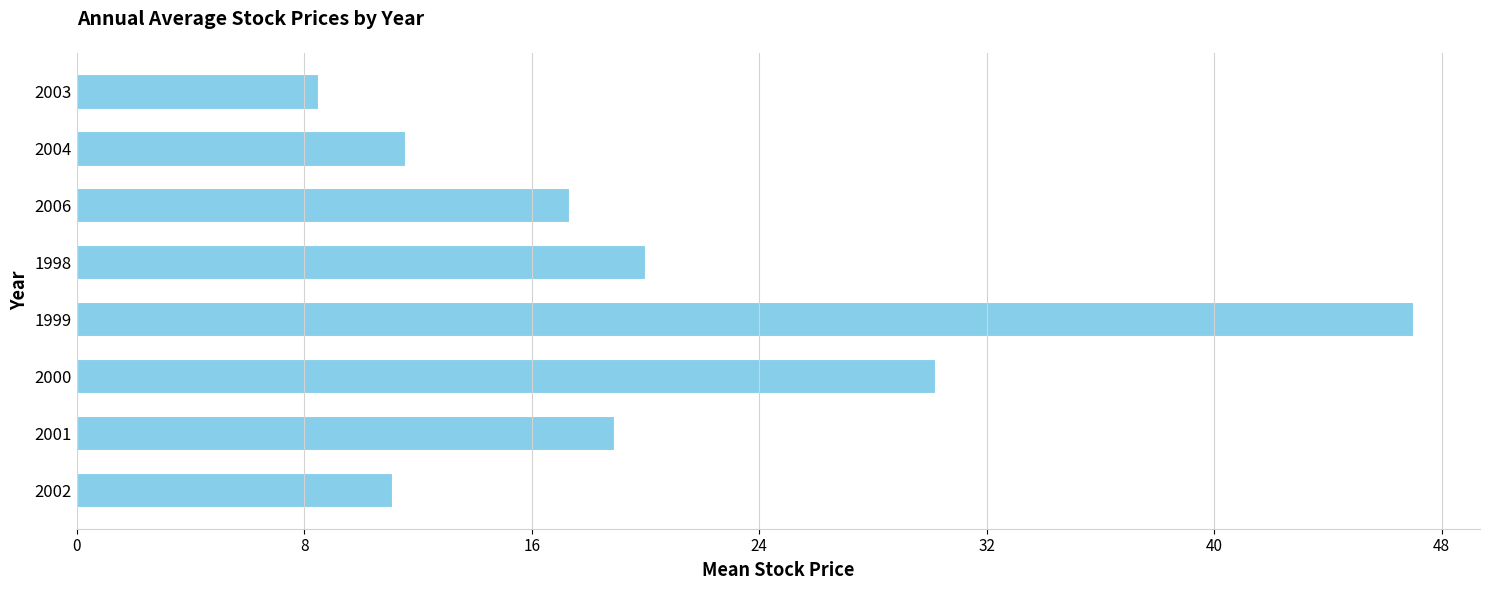

True or false: the data shows 47.0 at 1999.

True